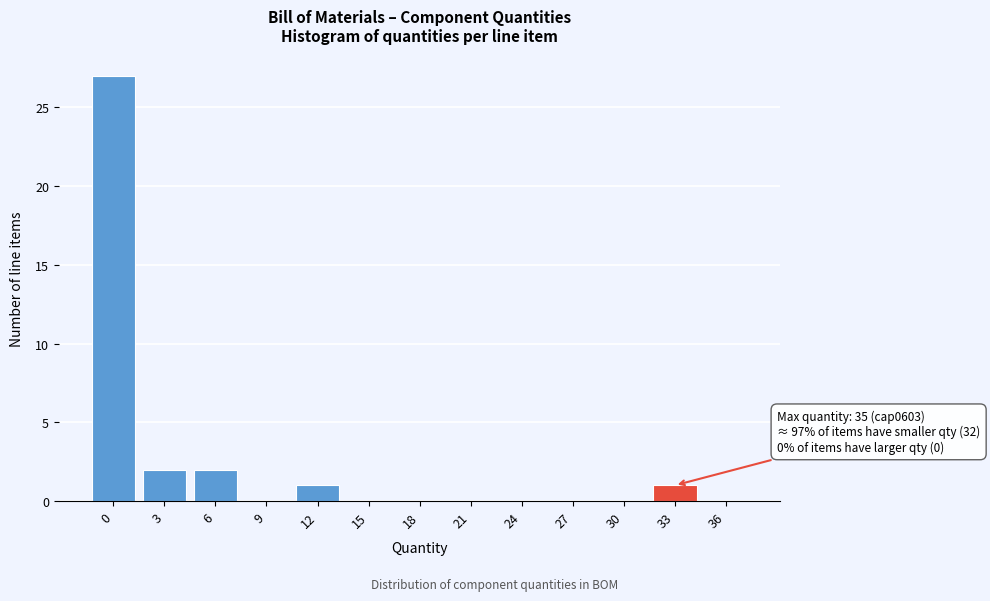

Reading left to right, list all the values displayed in this chart.

0=27	3=2	6=2	9=0	12=1	15=0	18=0	21=0	24=0	27=0	30=0	33=1	36=0